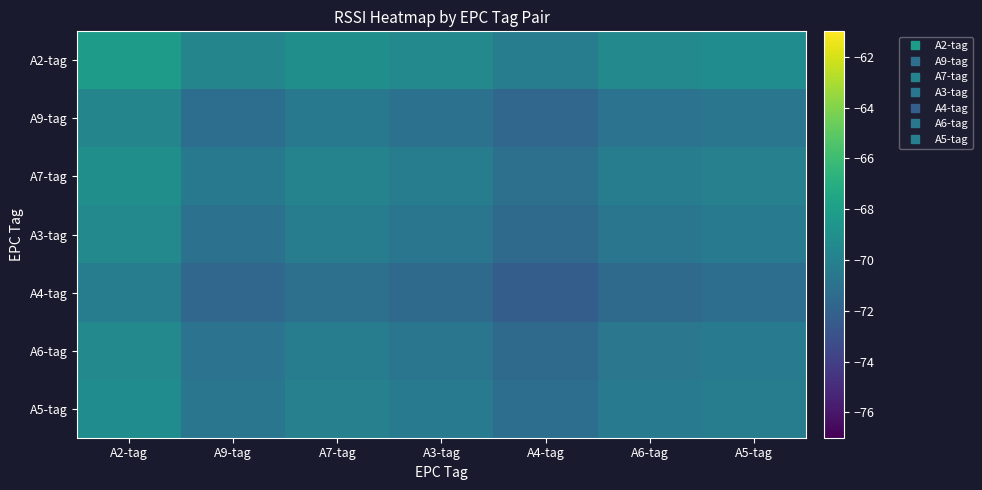

Reading right to left, extract all data points from this chart.

A2-tag: A5-tag=-69.2	A6-tag=-69.5	A4-tag=-70.3	A3-tag=-69.5	A7-tag=-69.1	A9-tag=-69.7	A2-tag=-68.2
A9-tag: A5-tag=-70.7	A6-tag=-70.9	A4-tag=-71.7	A3-tag=-71.0	A7-tag=-70.5	A9-tag=-71.2	A2-tag=-69.7
A7-tag: A5-tag=-70.0	A6-tag=-70.3	A4-tag=-71.1	A3-tag=-70.3	A7-tag=-69.9	A9-tag=-70.5	A2-tag=-69.1
A3-tag: A5-tag=-70.5	A6-tag=-70.7	A4-tag=-71.5	A3-tag=-70.7	A7-tag=-70.3	A9-tag=-71.0	A2-tag=-69.5
A4-tag: A5-tag=-71.2	A6-tag=-71.5	A4-tag=-72.3	A3-tag=-71.5	A7-tag=-71.1	A9-tag=-71.7	A2-tag=-70.3
A6-tag: A5-tag=-70.4	A6-tag=-70.7	A4-tag=-71.5	A3-tag=-70.7	A7-tag=-70.3	A9-tag=-70.9	A2-tag=-69.5
A5-tag: A5-tag=-70.2	A6-tag=-70.4	A4-tag=-71.2	A3-tag=-70.5	A7-tag=-70.0	A9-tag=-70.7	A2-tag=-69.2